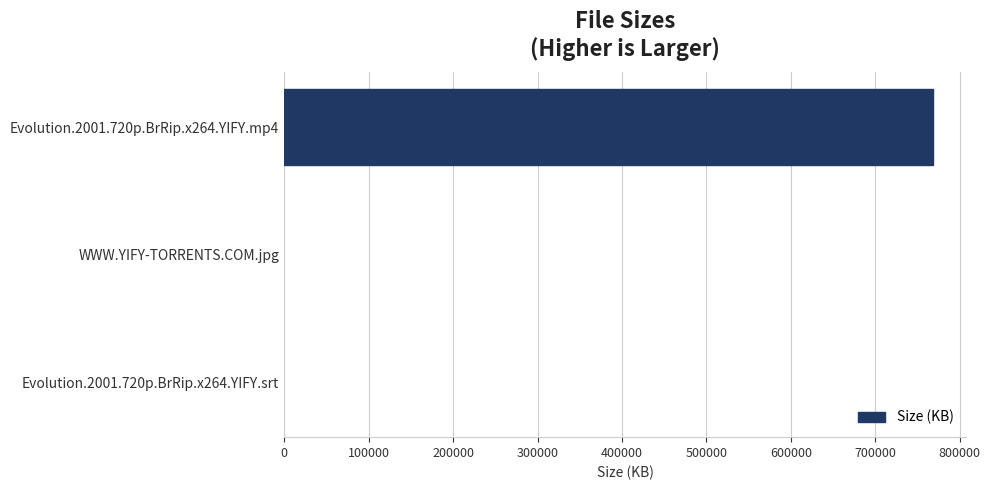

Is it true that the value at Evolution.2001.720p.BrRip.x264.YIFY.mp4 is 768809.0?

True